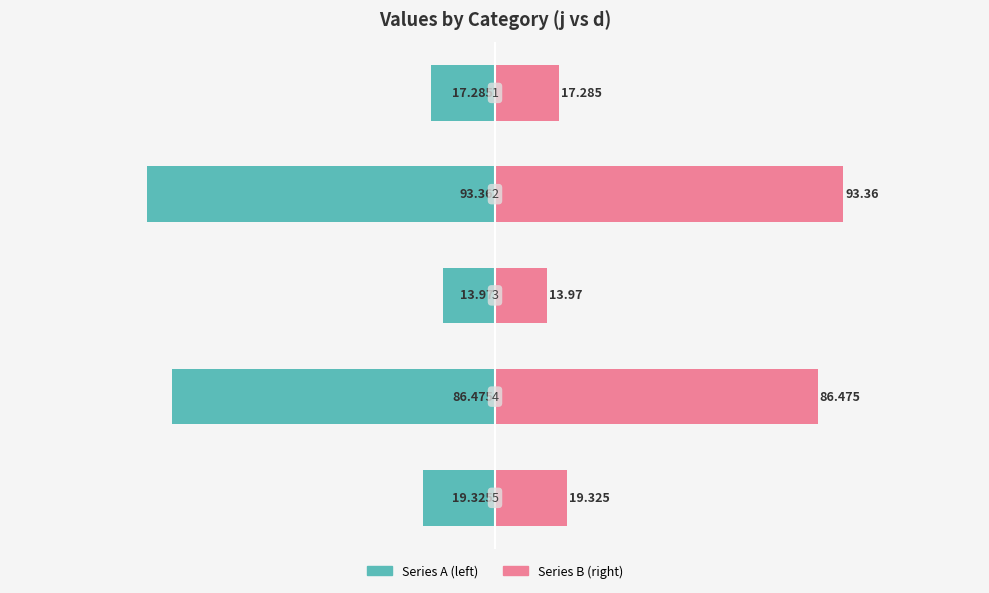

At −150, list the series in order from smallest to largest.

Series A (left), Series B (right)